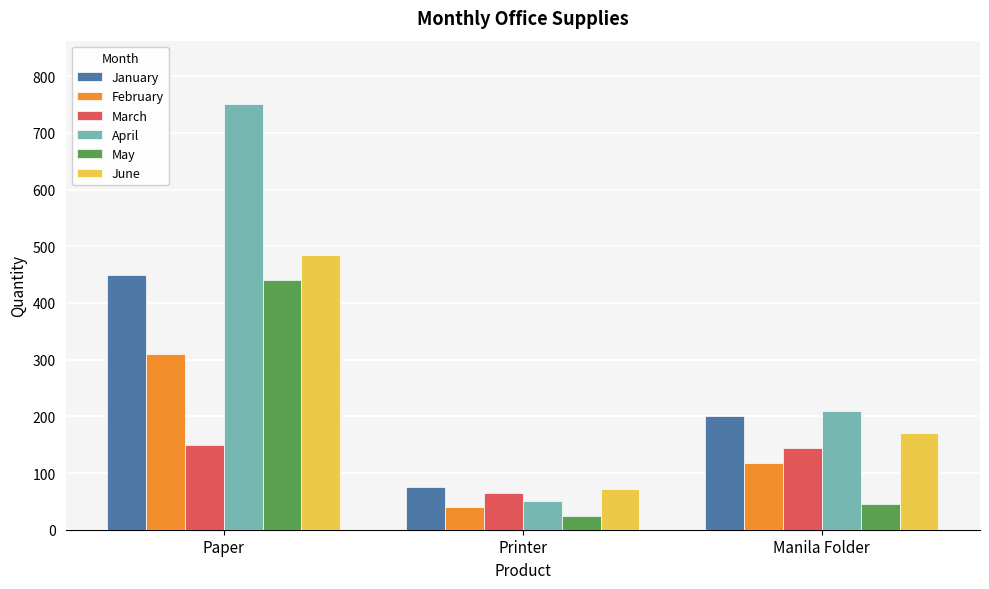

At which category is the sum across all series the highest?

Paper